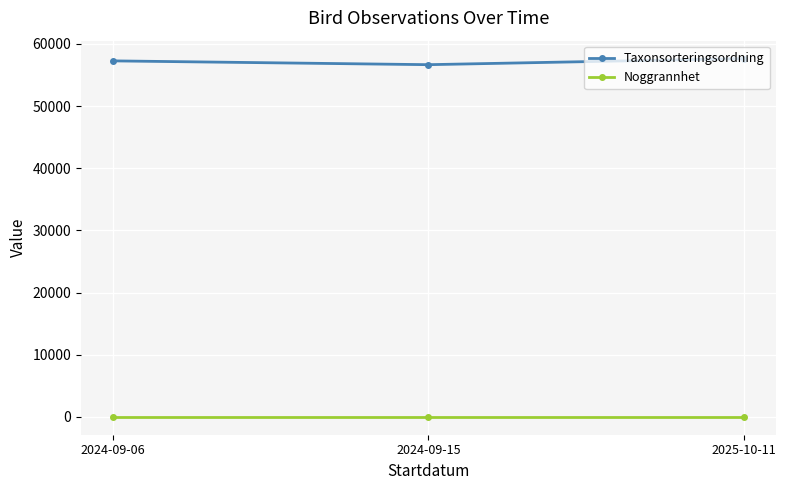

What are all the series names shown in the legend?

Taxonsorteringsordning, Noggrannhet